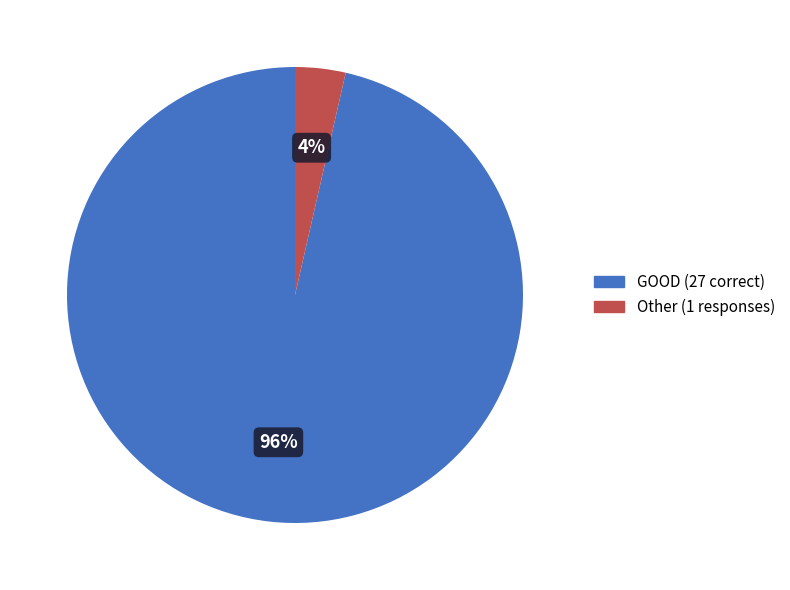

Count the number of slices in the pie.

2